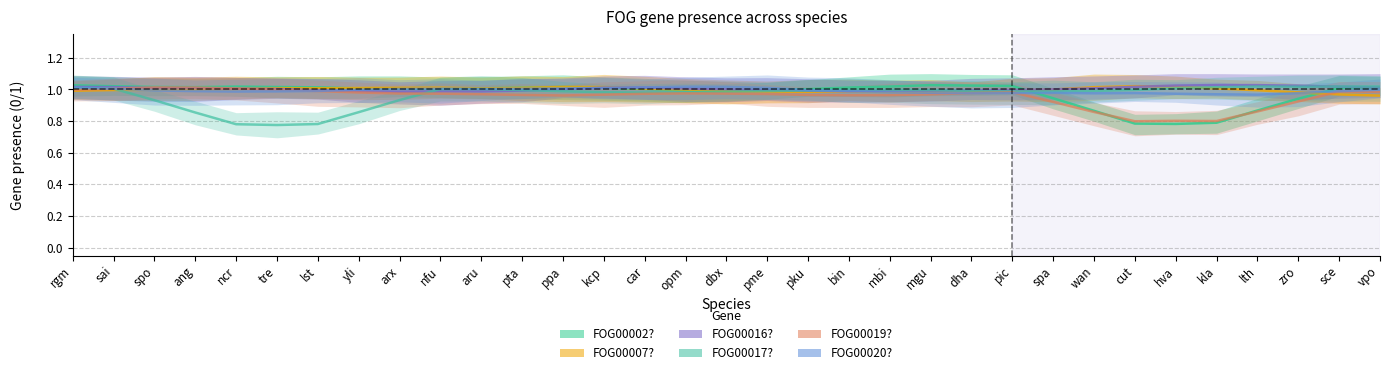

What is the minimum value shown in the chart?

0.8